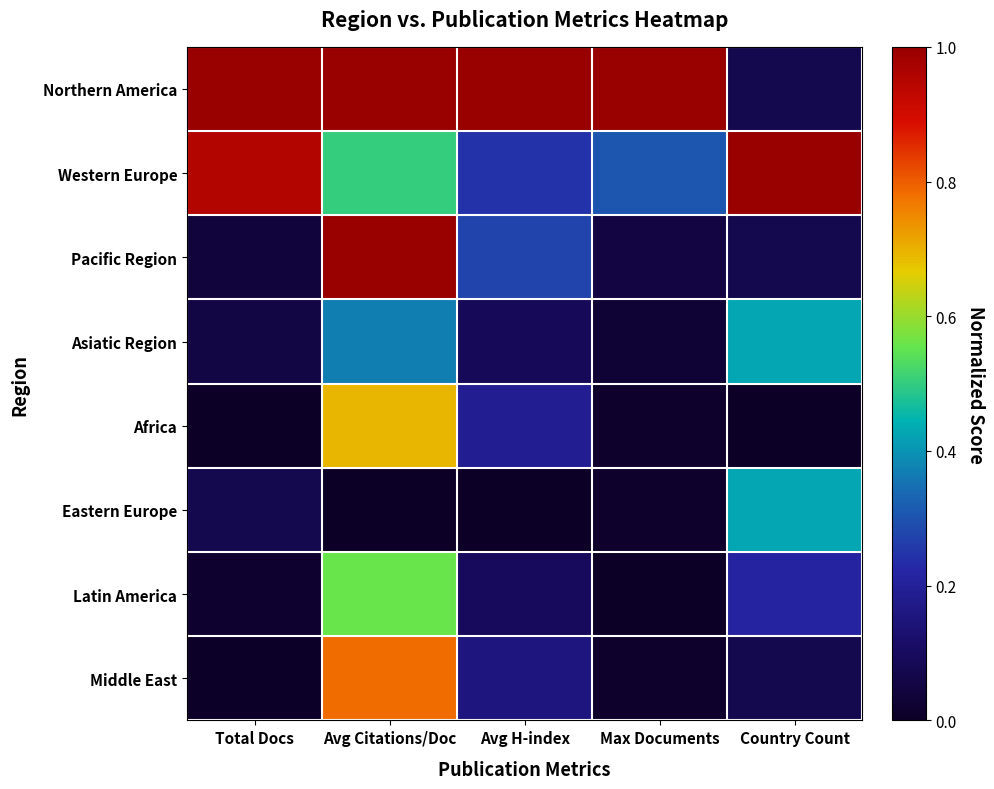

How many distinct data groups are displayed?

8